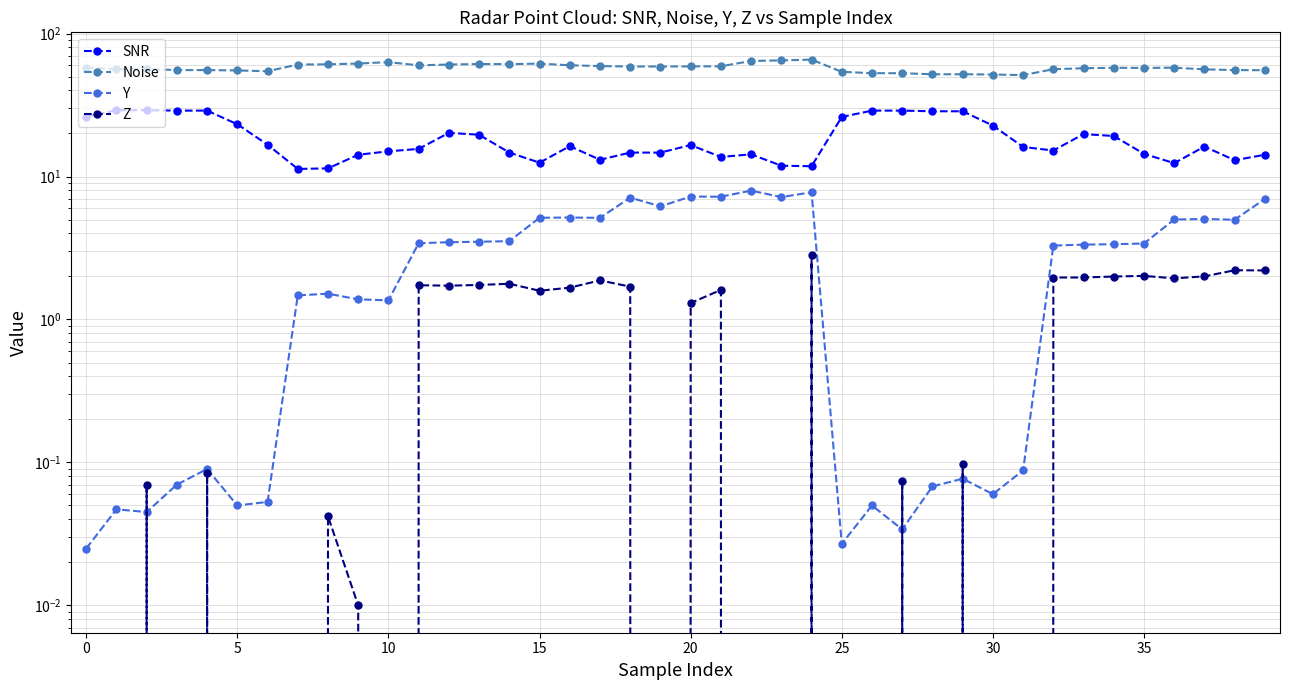

How many data points in Z are less than 0?

15